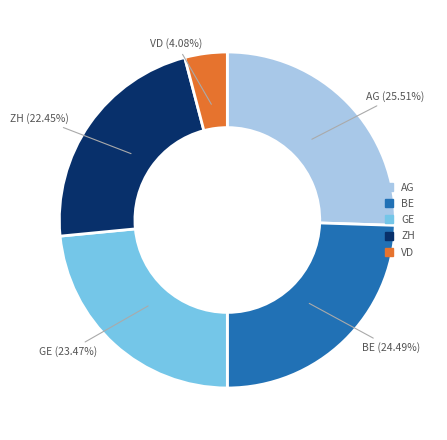

To the nearest percent, what is the difference between the largest and smallest slice percentages?

21%